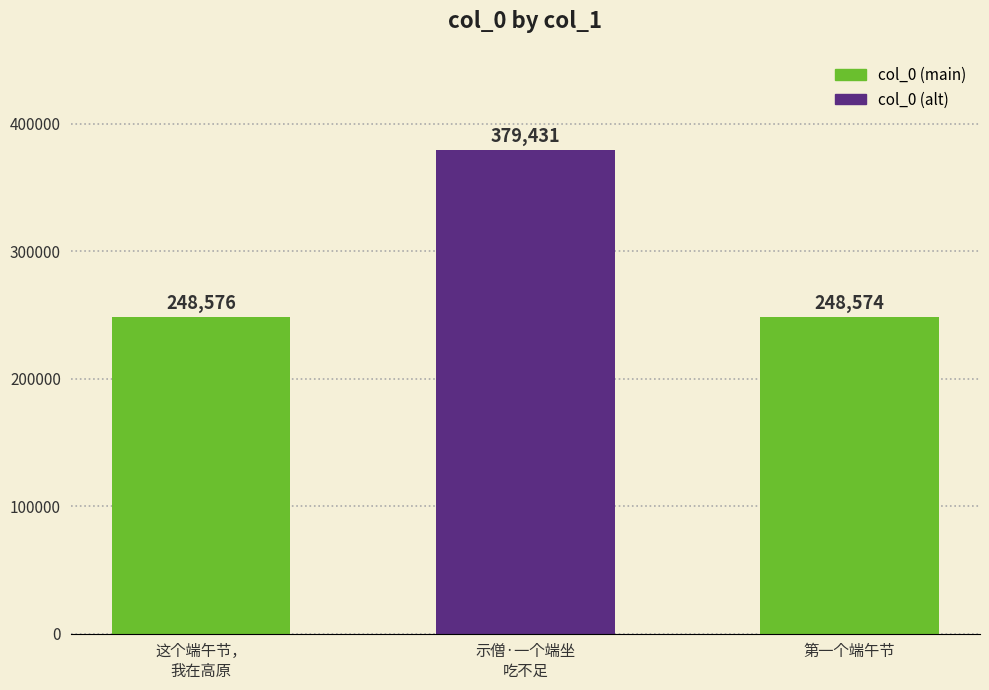

What is the minimum value shown in the chart?

248574